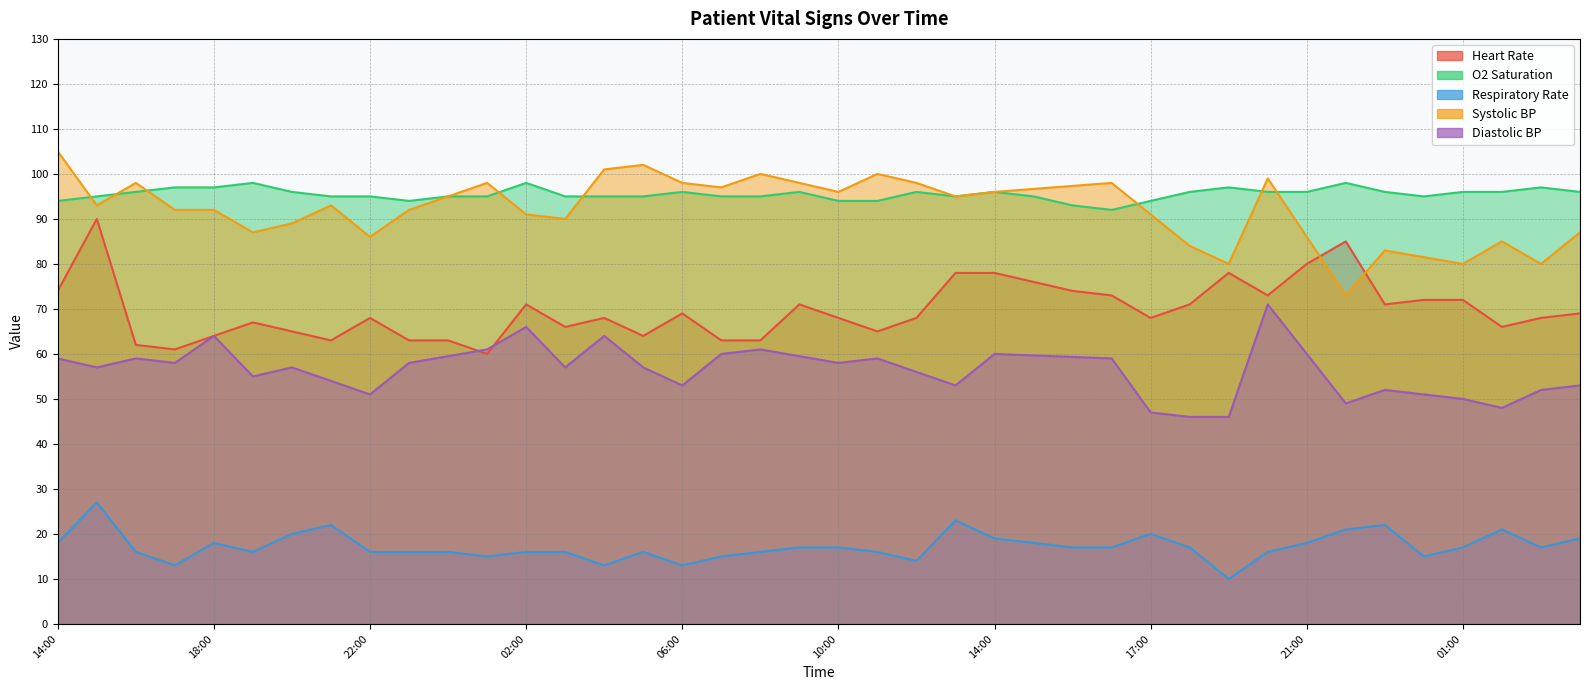

What is the total value across all series at 13:00?

196